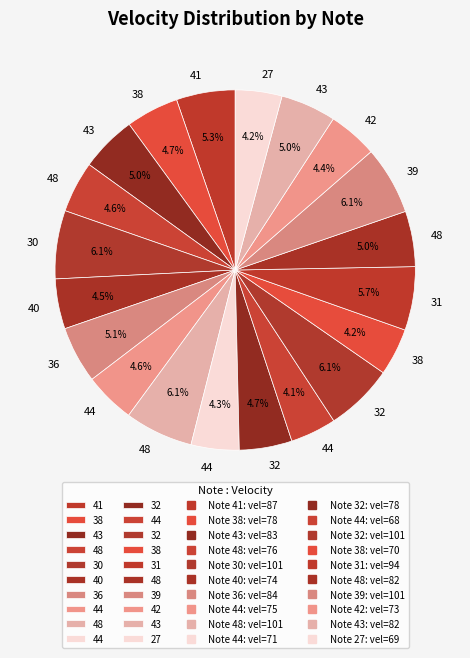

Which category has the smallest portion of the pie?

44